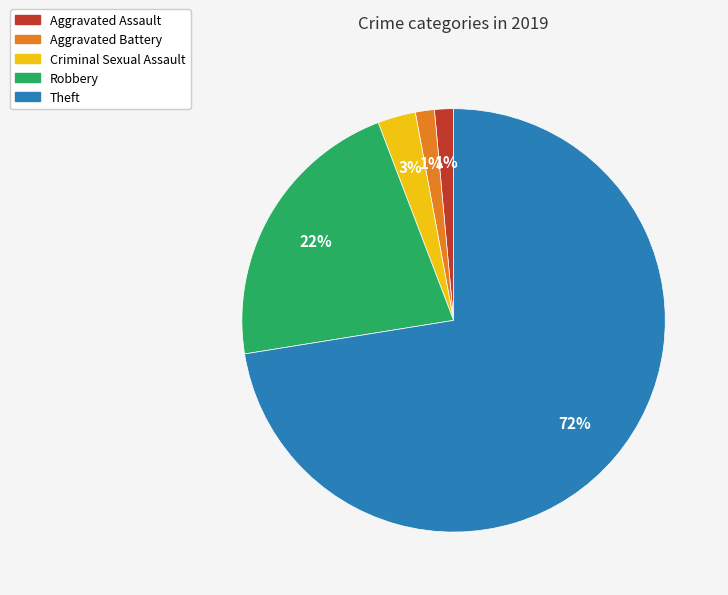

To the nearest percent, what portion does Aggravated Battery represent?

1%